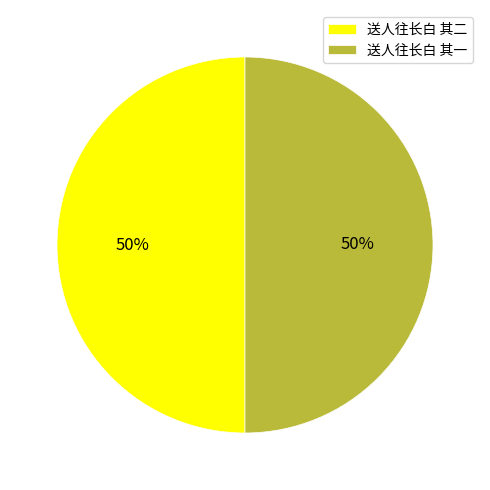

To the nearest percent, what percentage of the pie is 送人往长白 其二?

50%